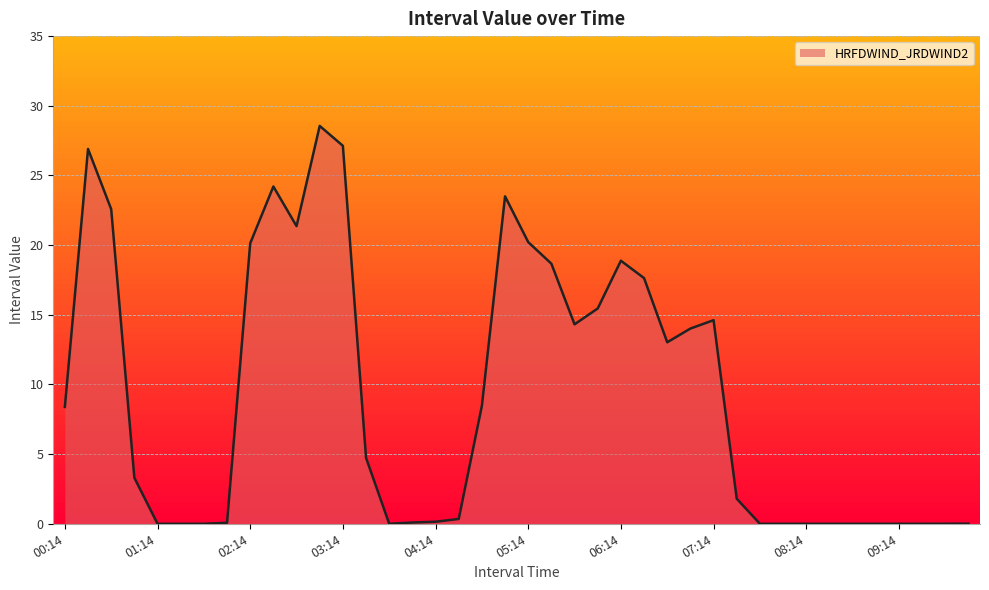

What is the difference between the maximum and minimum values?

28.6